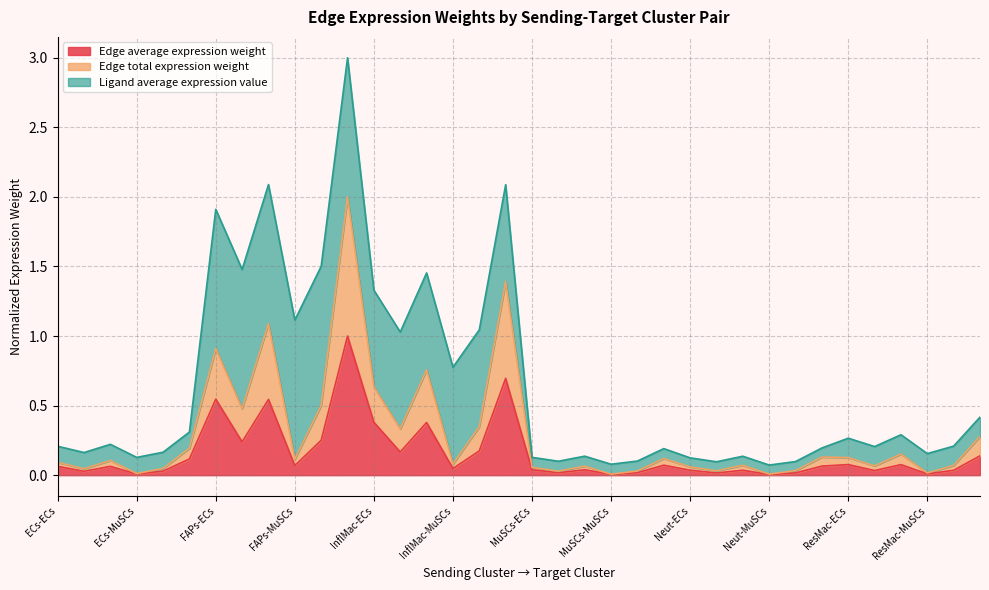

What is the highest value of the Edge average expression weight series?

1.0